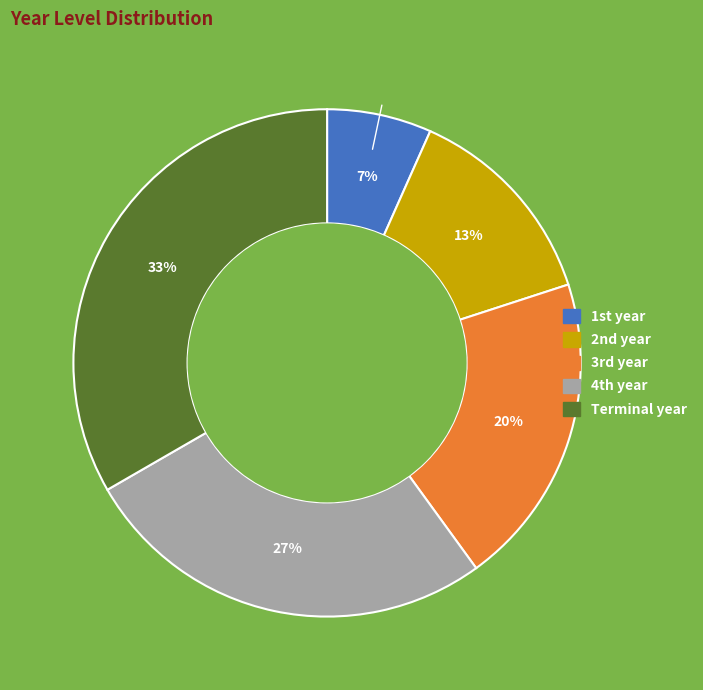

How many slices are in this pie chart?

5